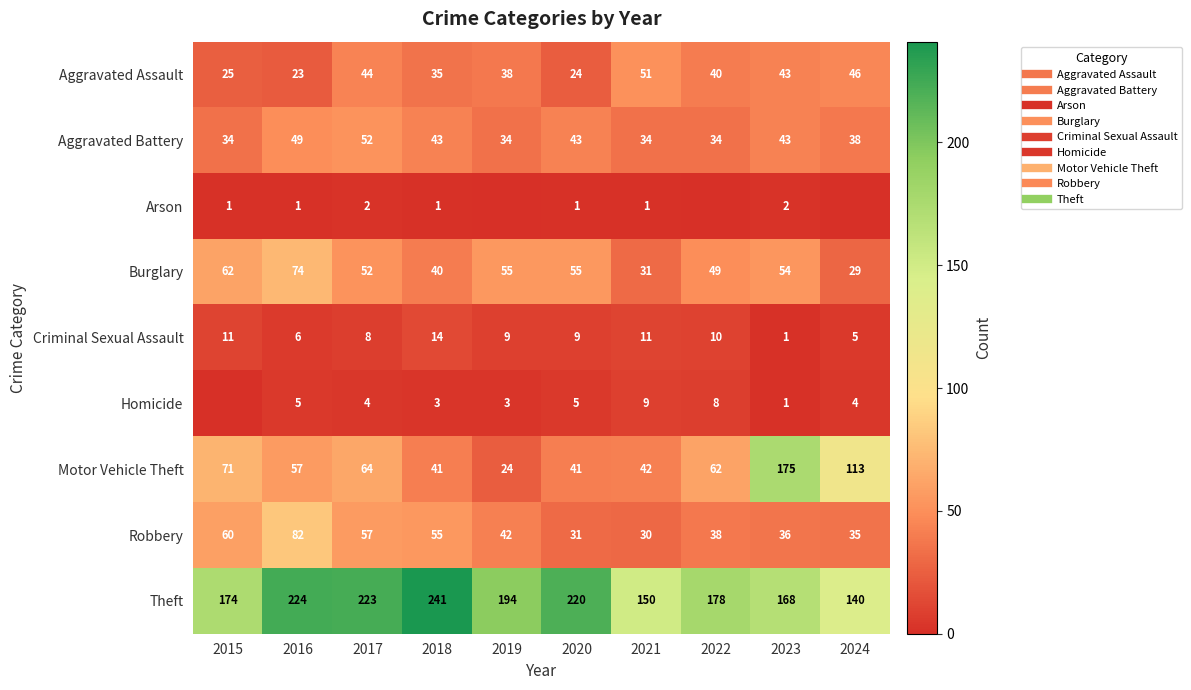

What is the approximate value of Burglary at 2024, to the nearest 10?

30